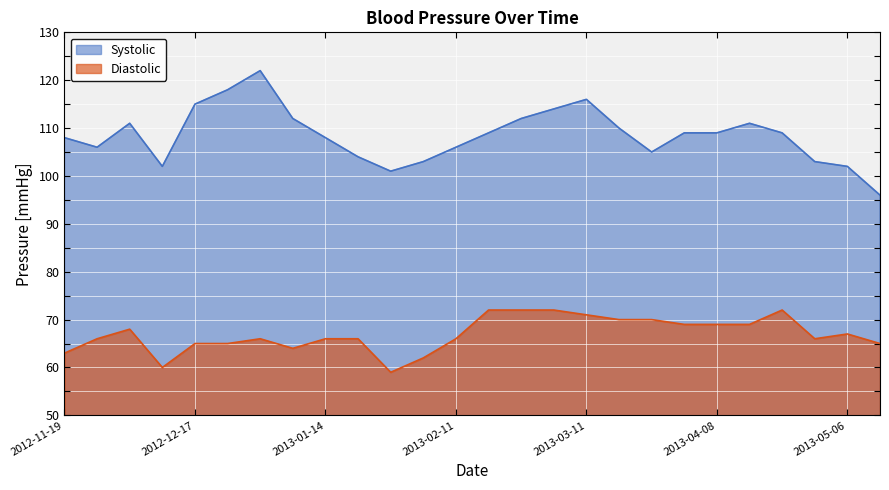

What is the sum of all Systolic values?

2821